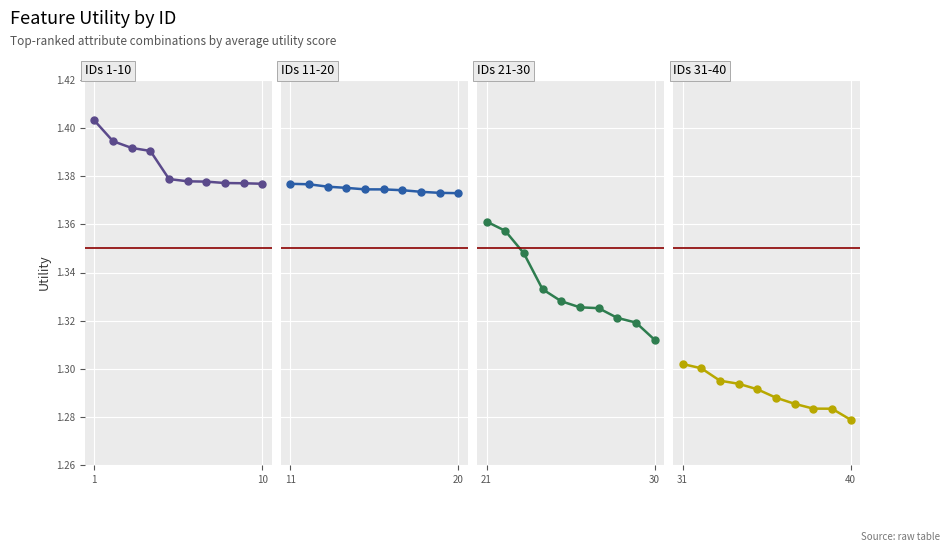

What is the average value of the IDs (11-20) series?

1.4